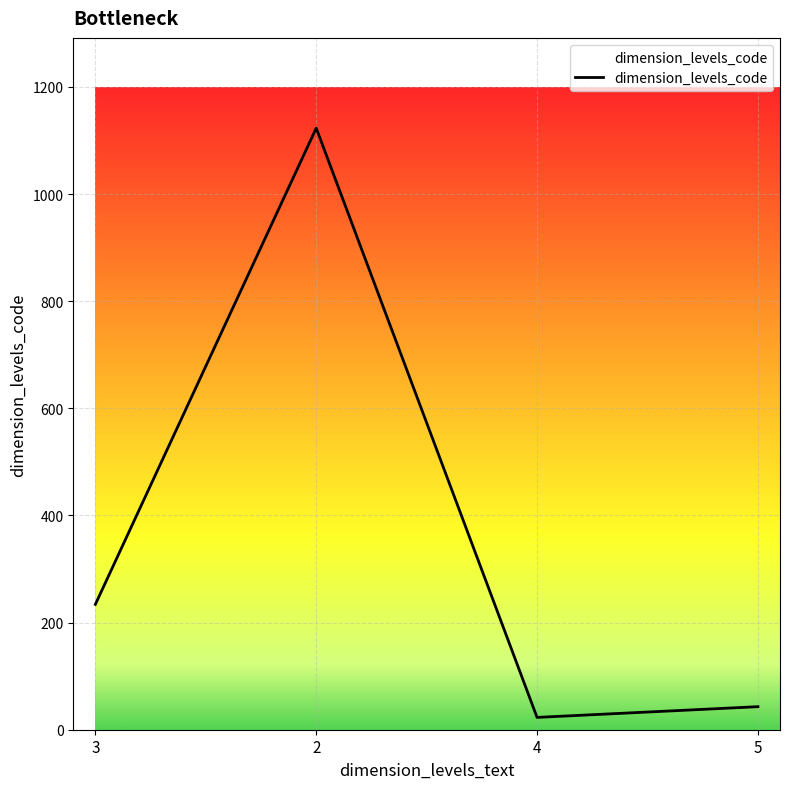

The value at 3 is 234. True or false?

True